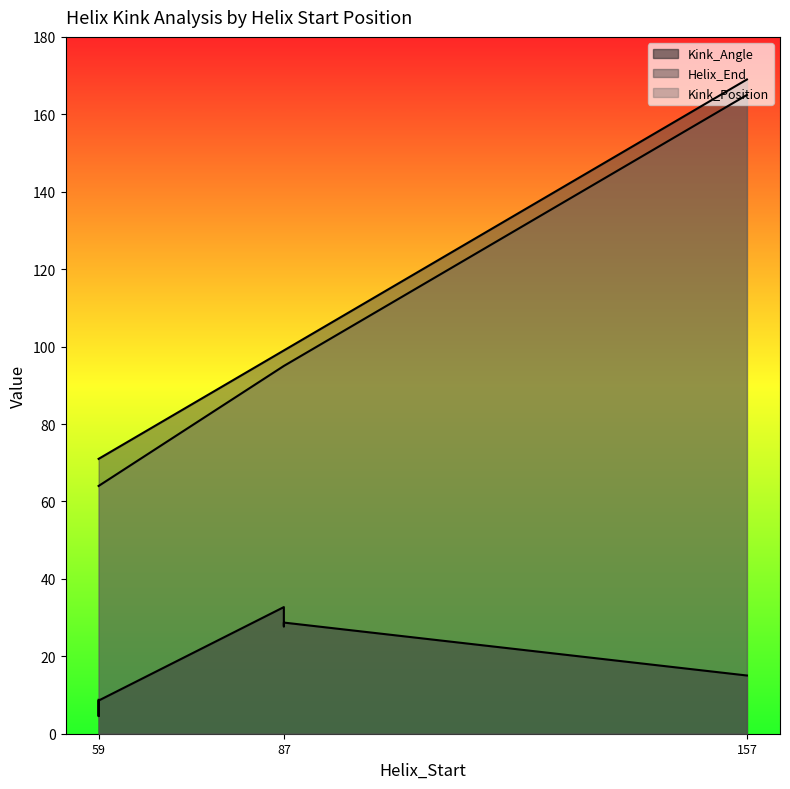

At which category does the chart reach its peak across all series?

157